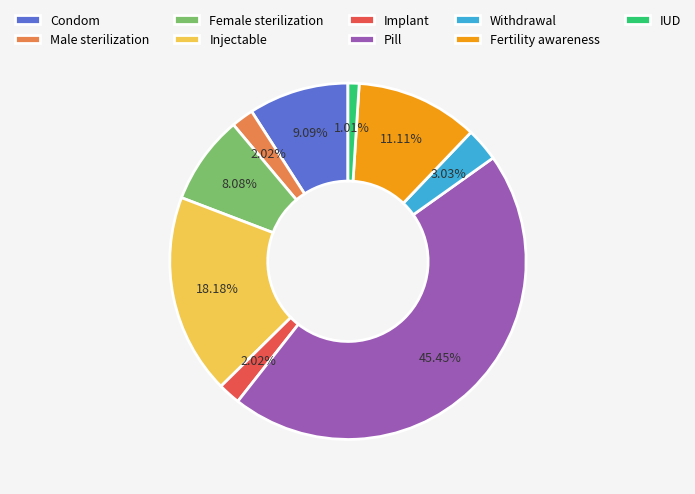

To the nearest percent, what portion does Withdrawal represent?

3%